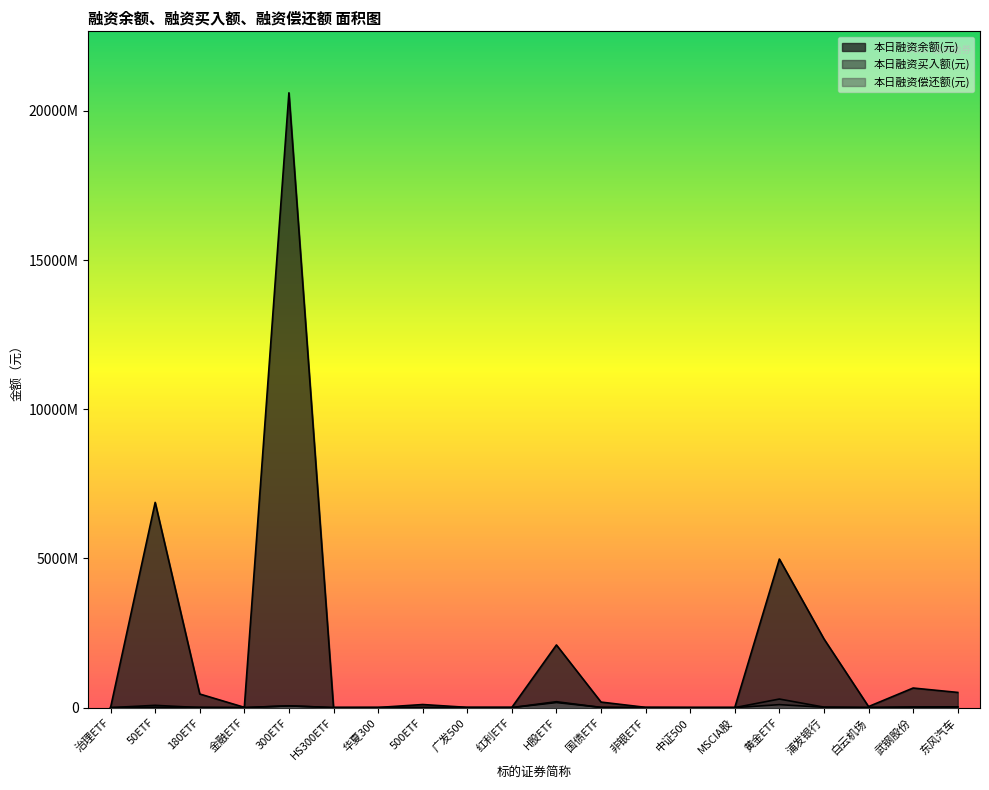

How many data points in 本日融资买入额(元) are above 1025941?

9